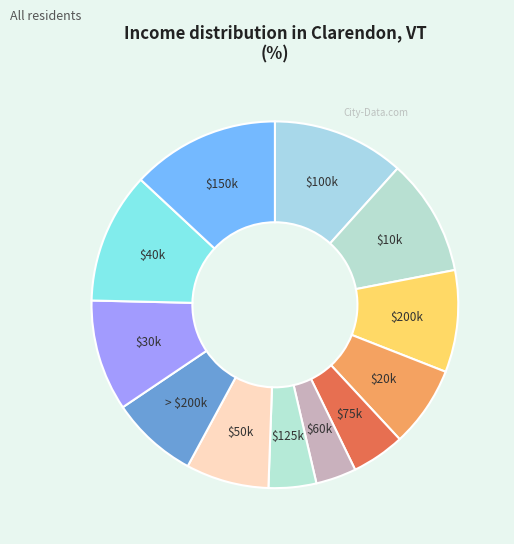

Is there any slice that represents more than half of the pie?

No